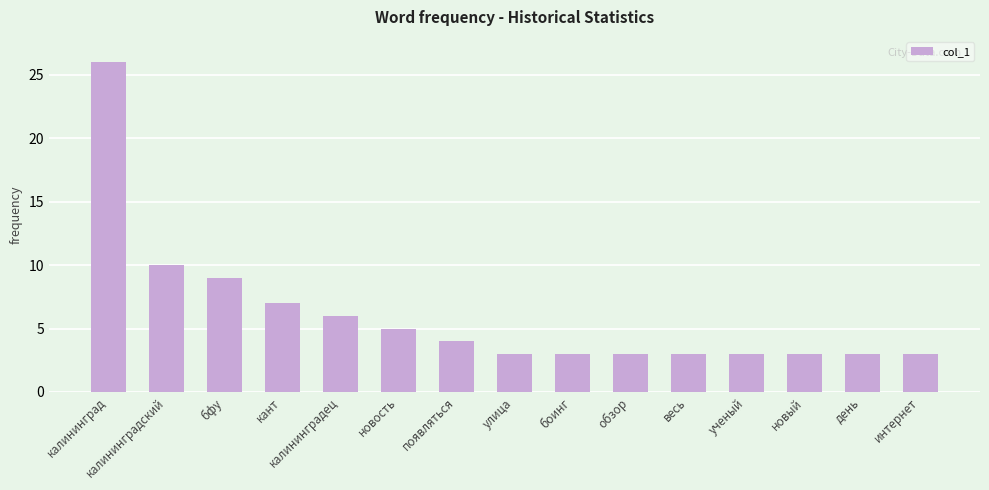

What is the minimum value shown in the chart?

3